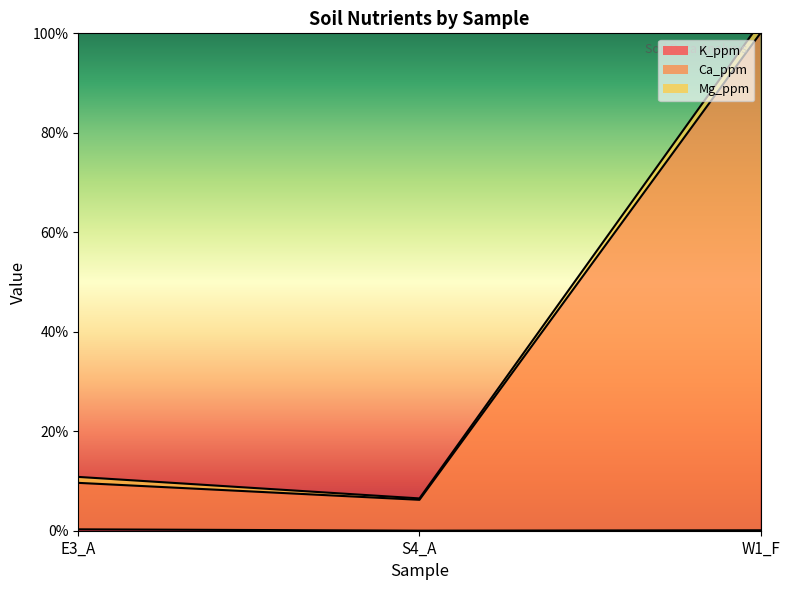

Which series has the widest spread of values?

Ca_ppm